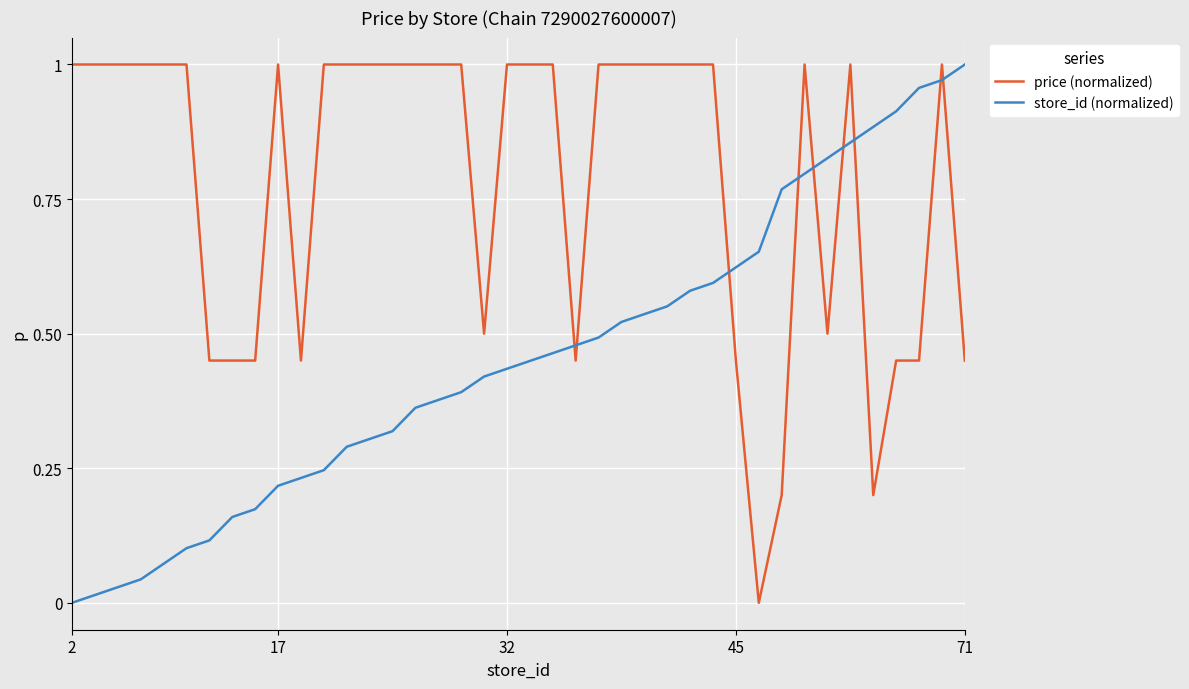

Rank the series by their average value, from lowest to highest.

store_id (normalized), price (normalized)